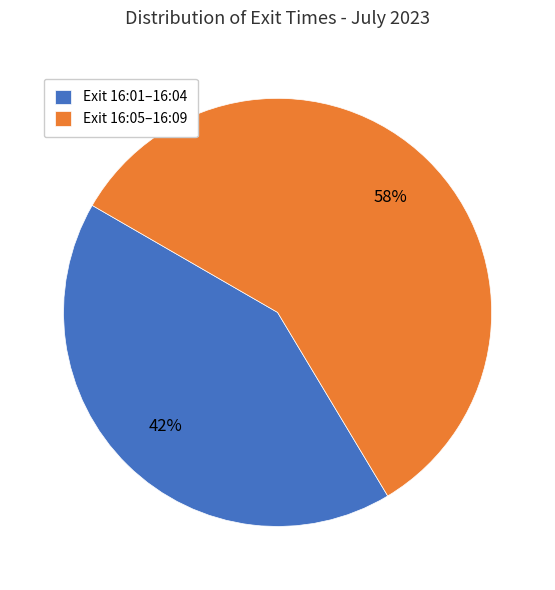

Do Exit 16:05–16:09 and Exit 16:01–16:04 together represent more than half of the pie?

Yes